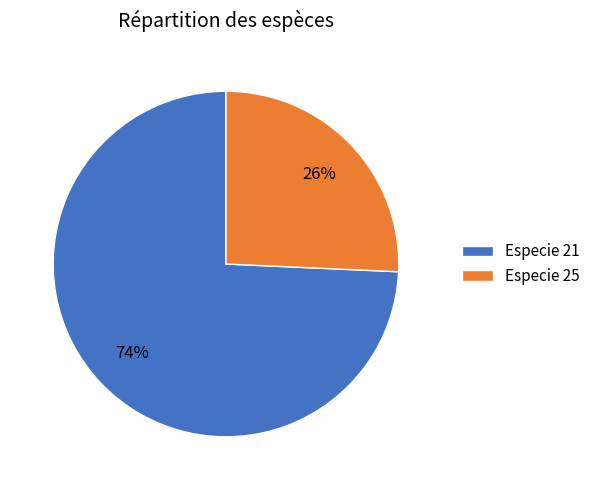

Which has a higher value, Especie 25 or Especie 21?

Especie 21